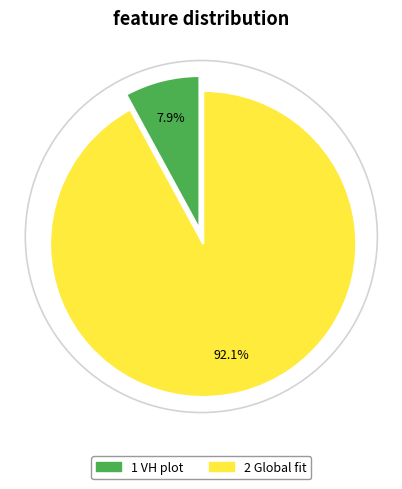

Which slice is the smallest?

1 VH plot